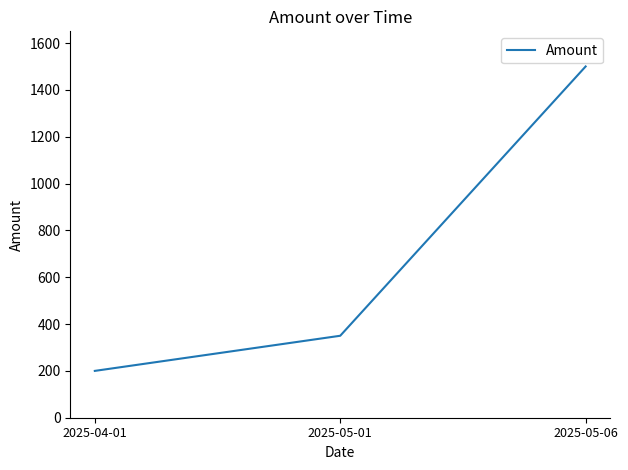

Is it true that the value at 2025-04-01 is 200?

True